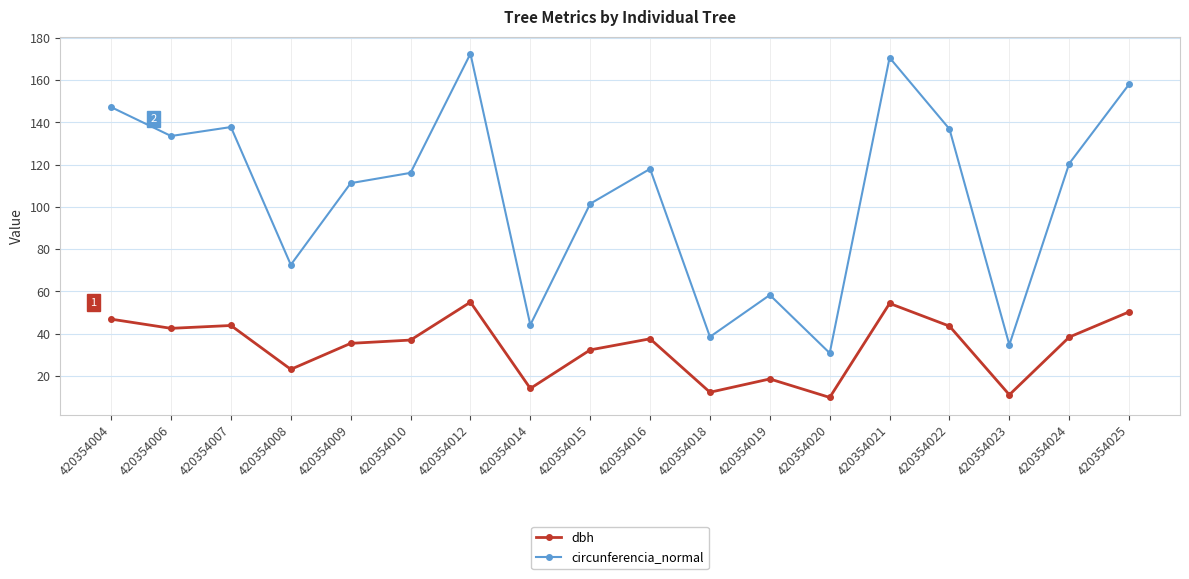

Read the circunferencia_normal value at 420354021.

170.6